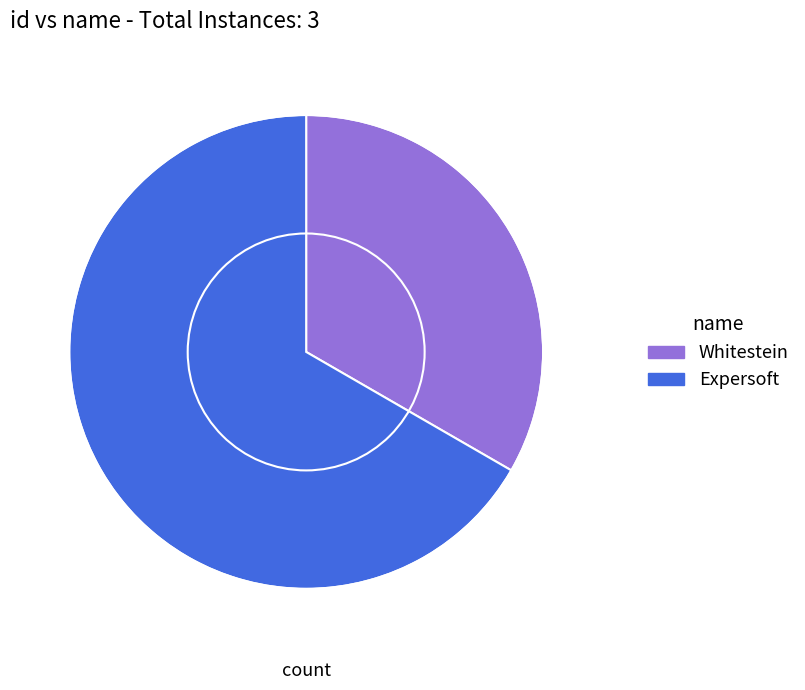

Which slice is the smallest?

Whitestein